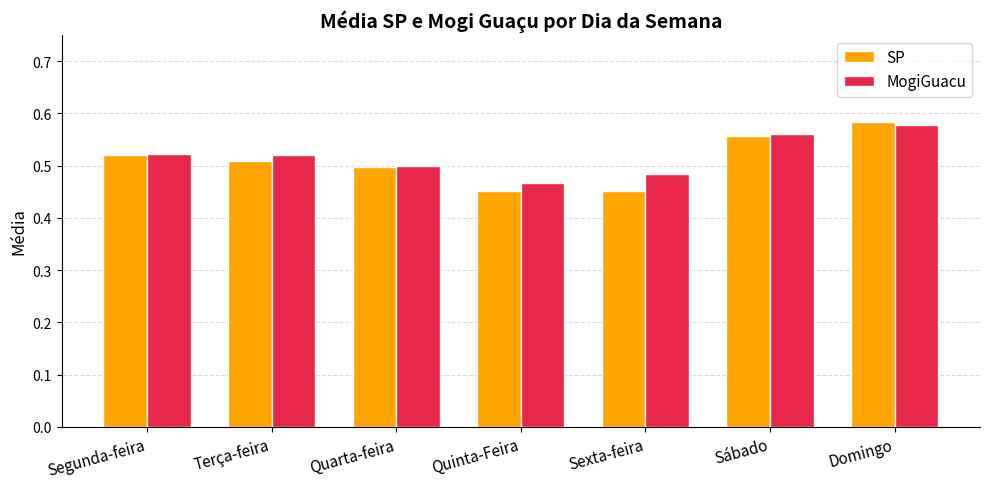

True or false: MogiGuacu has a value of 0.2 at Terça-feira.

False